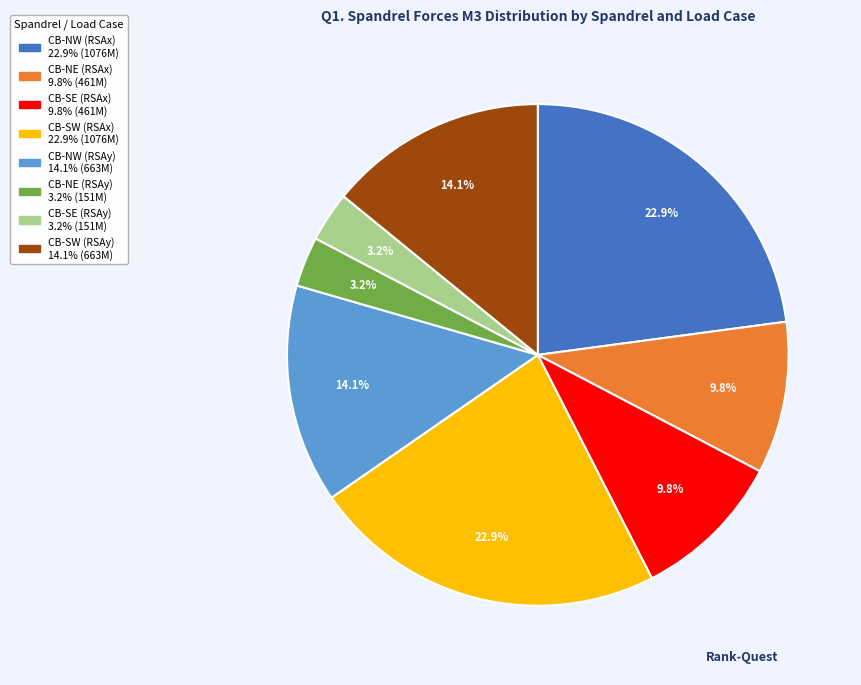

The CB-NW (RSAx) slice represents 9% of the pie. True or false?

False